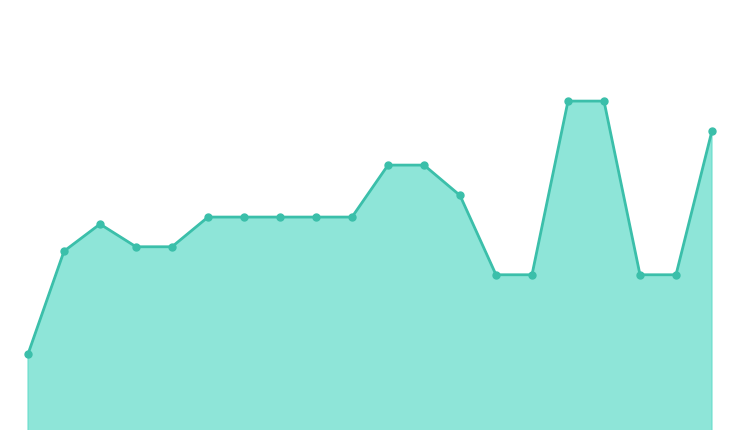

What is the value of the 10th point from the left?

0.7